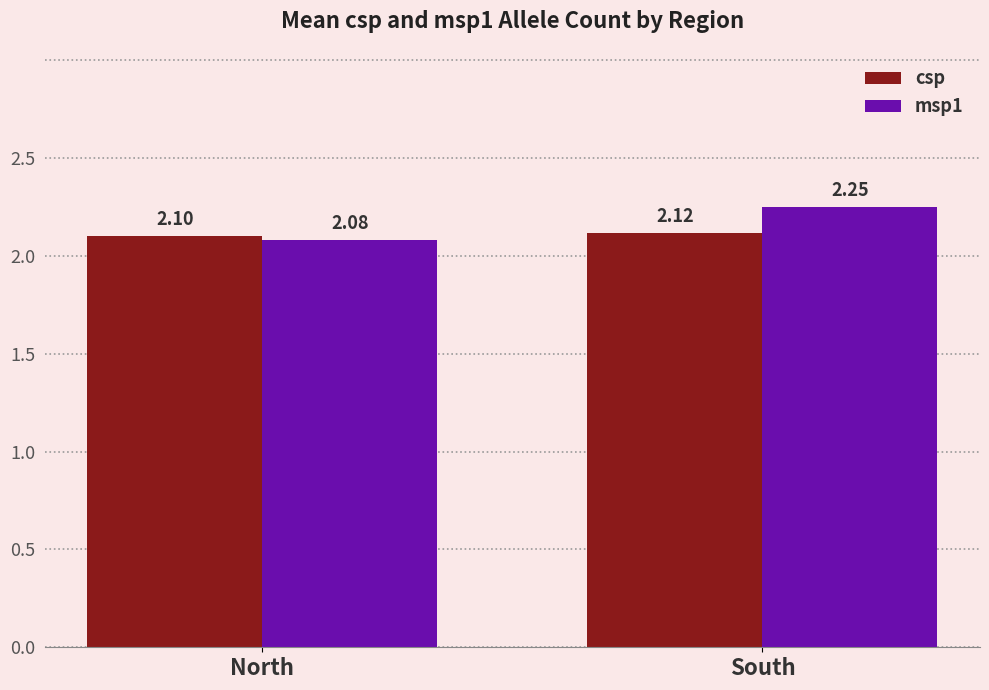

At which category does the chart reach its peak across all series?

South